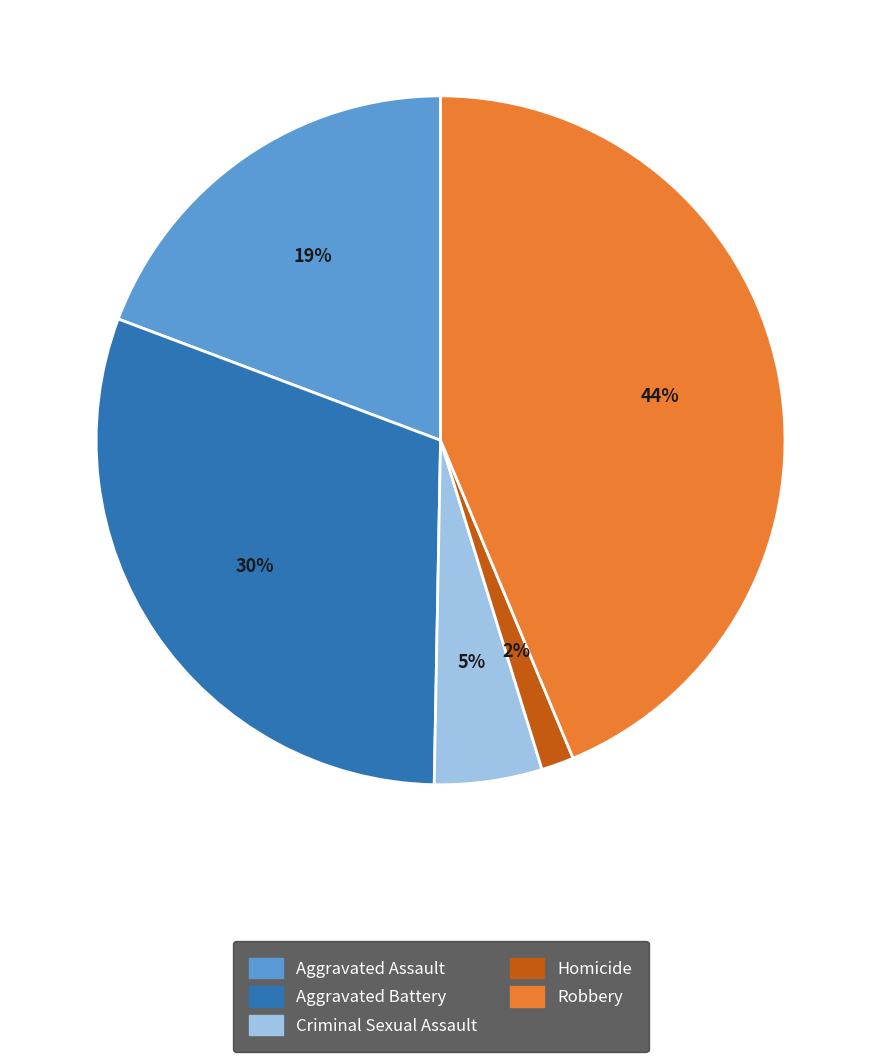

True or false: Criminal Sexual Assault accounts for 5% of the total.

True